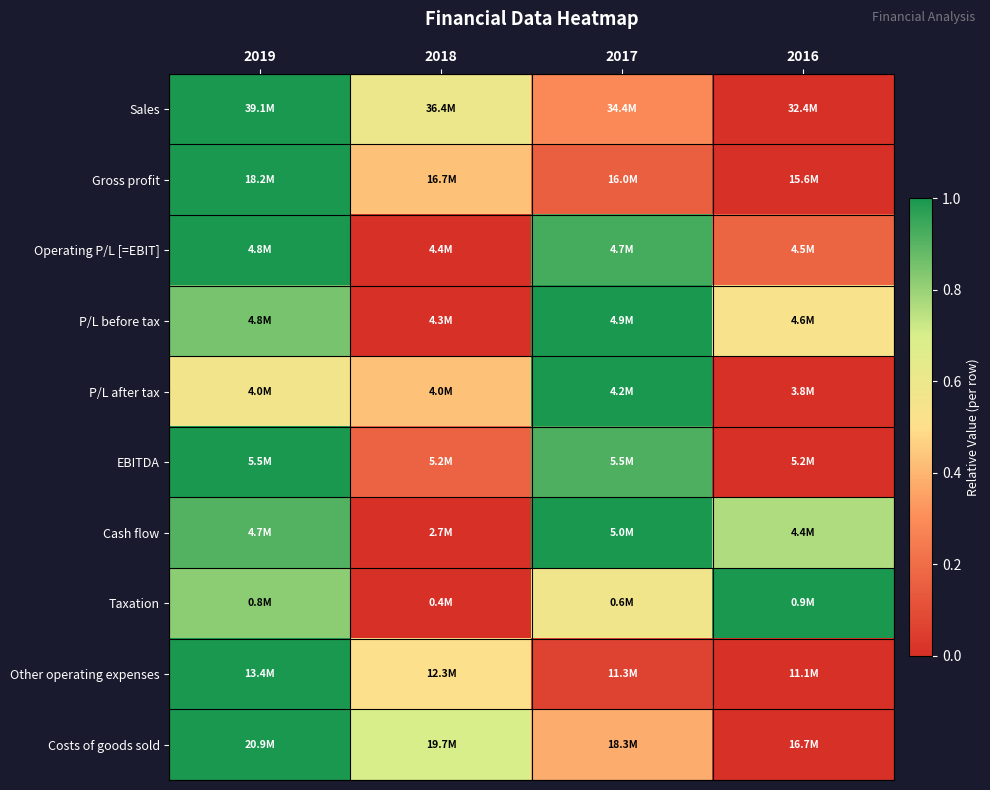

What is the difference between the highest and lowest values at 2017?

0.9